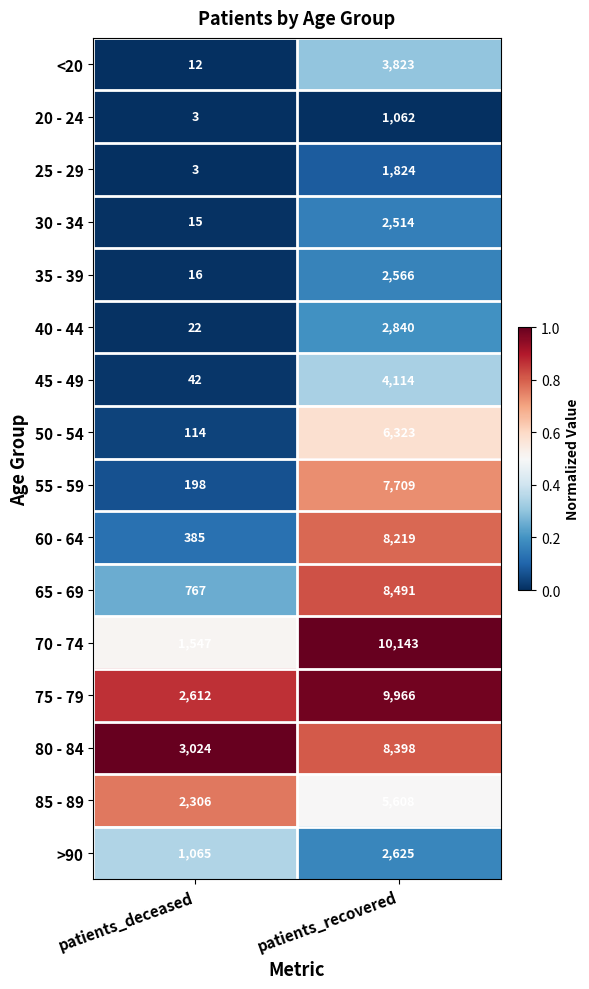

List the series in order of their peak value, highest first.

70 - 74, 75 - 79, 65 - 69, 80 - 84, 60 - 64, 55 - 59, 50 - 54, 85 - 89, 45 - 49, <20, 40 - 44, >90, 35 - 39, 30 - 34, 25 - 29, 20 - 24